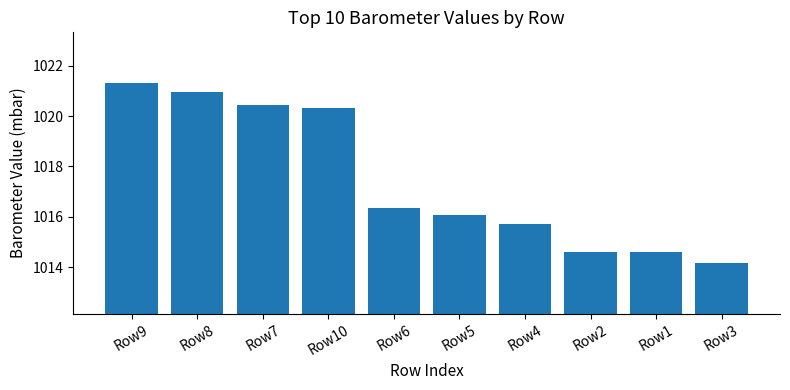

Does the chart contain stacked bars?

No